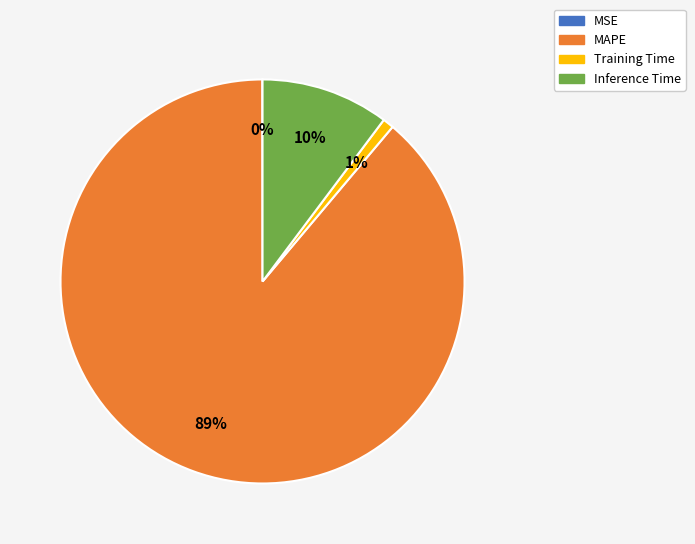

True or false: Training Time accounts for 1% of the total.

True